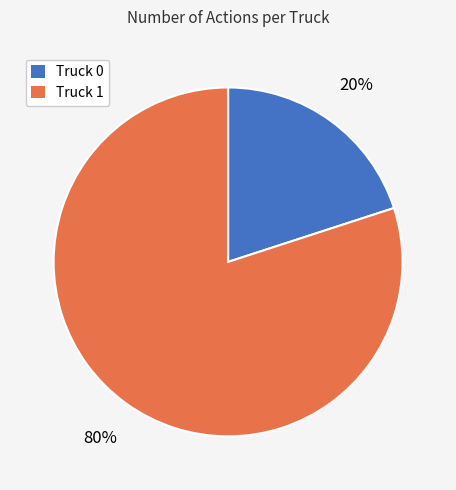

Rank the categories by value from lowest to highest.

Truck 0, Truck 1